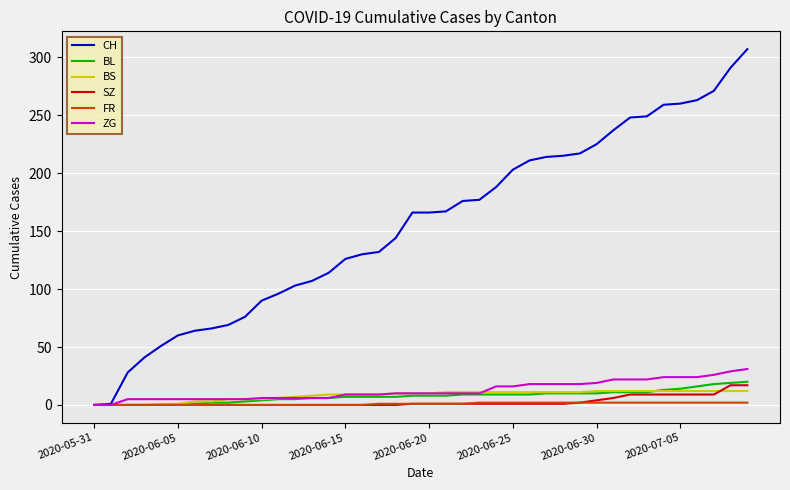

Which series has the largest total across all categories?

CH